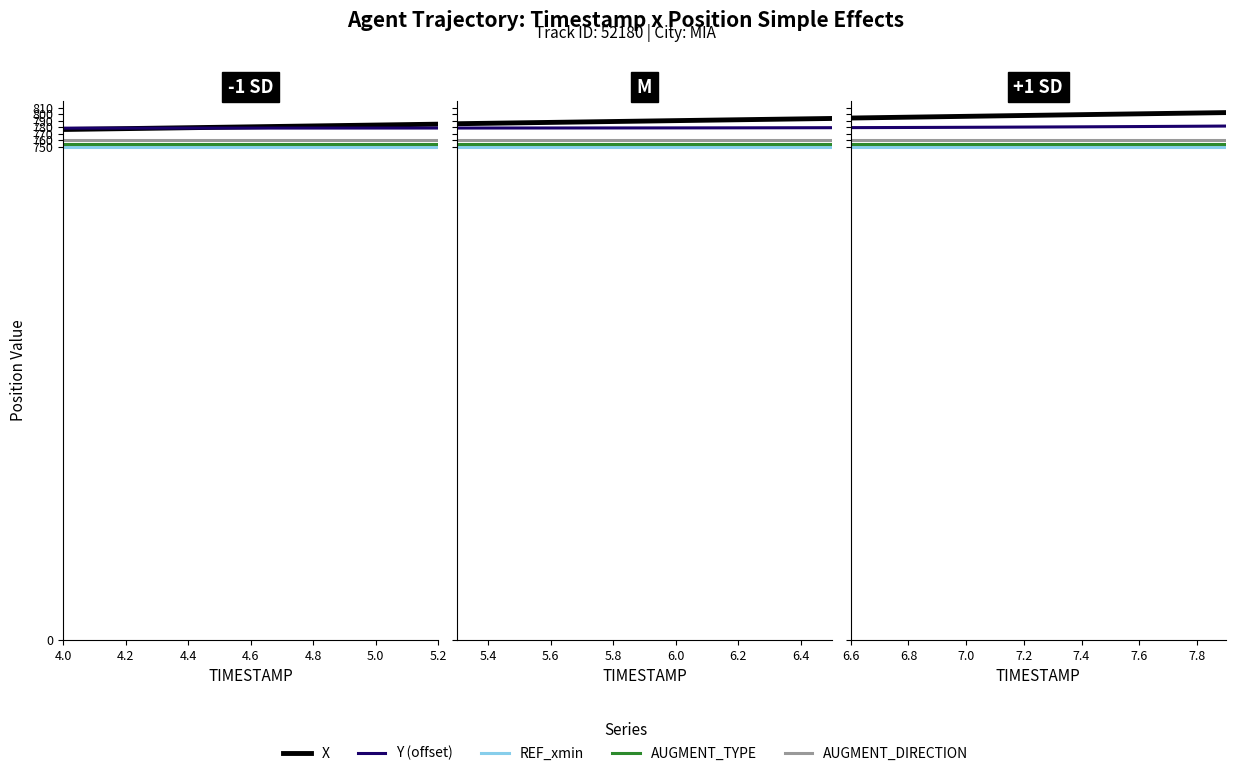

What is the difference between the highest and lowest values at 6.8?

45.3